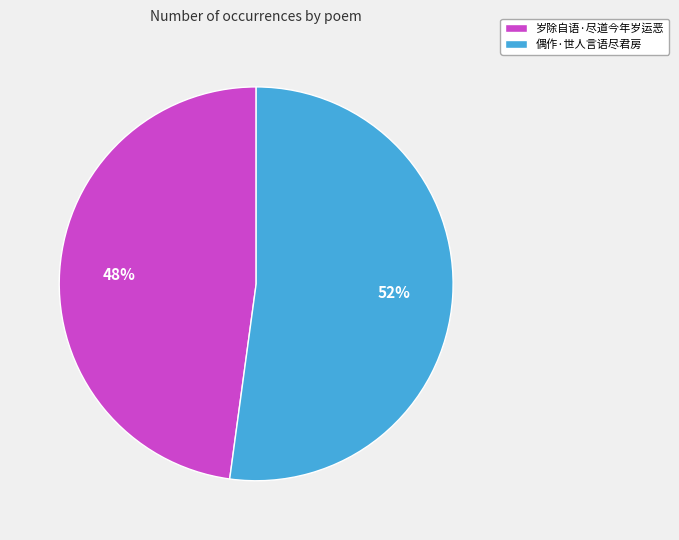

Which category accounts for the majority?

偶作·世人言语尽君房